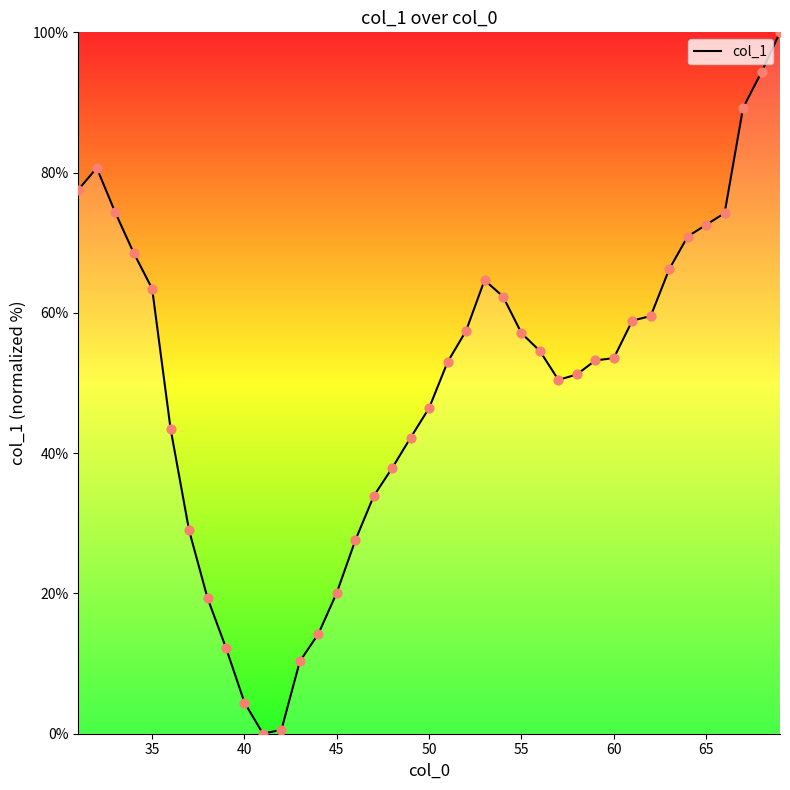

What is the difference between the maximum and minimum values?

100.0